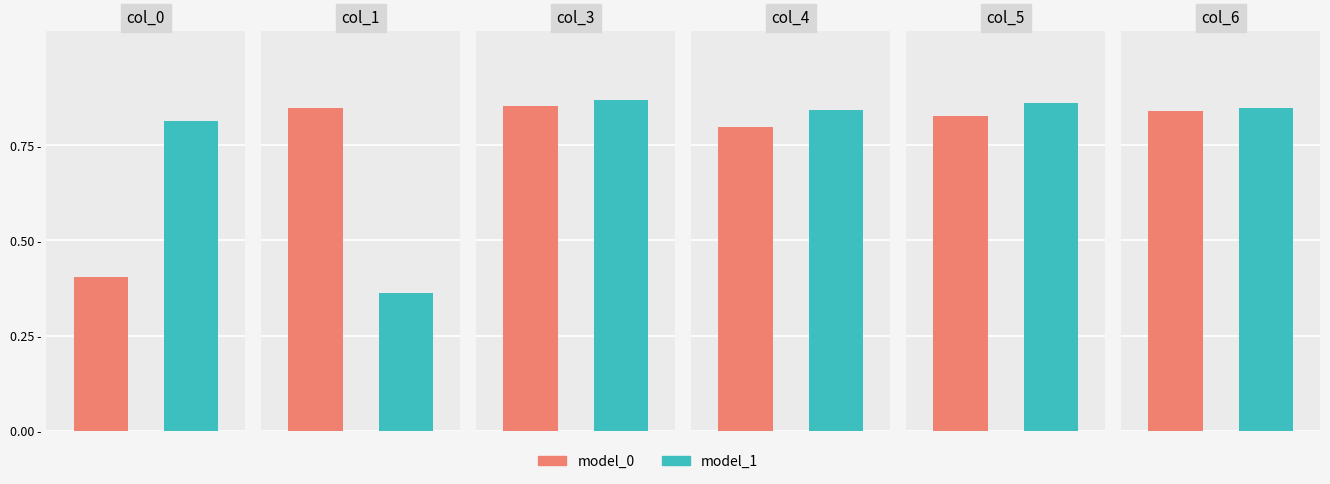

What is the sum of the 4 values at 6 and 2?

1.6